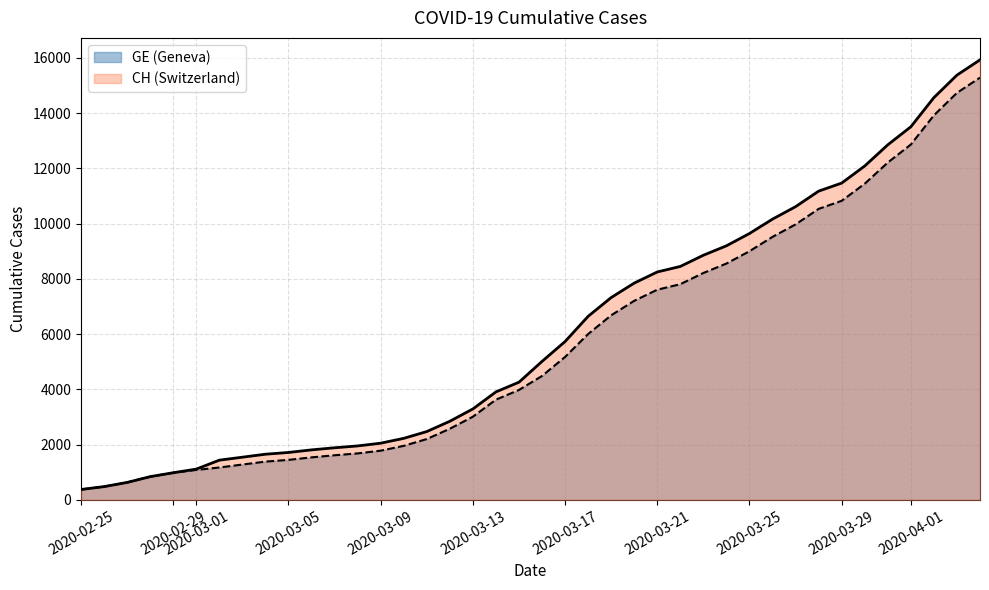

True or false: GE and CH cross at least once.

False